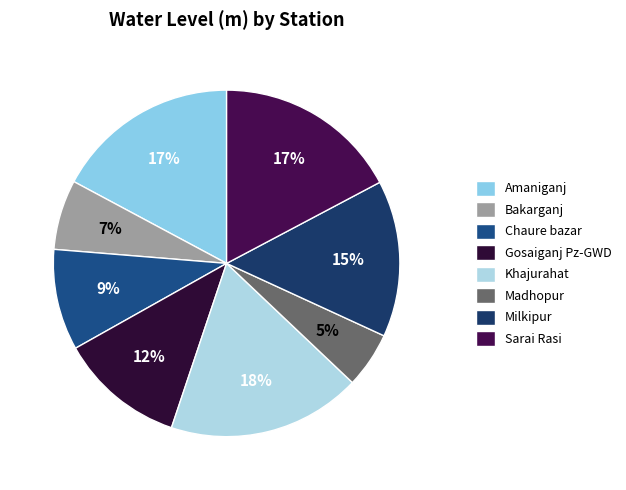

What percentage is the Khajurahat slice, to the nearest percent?

18%